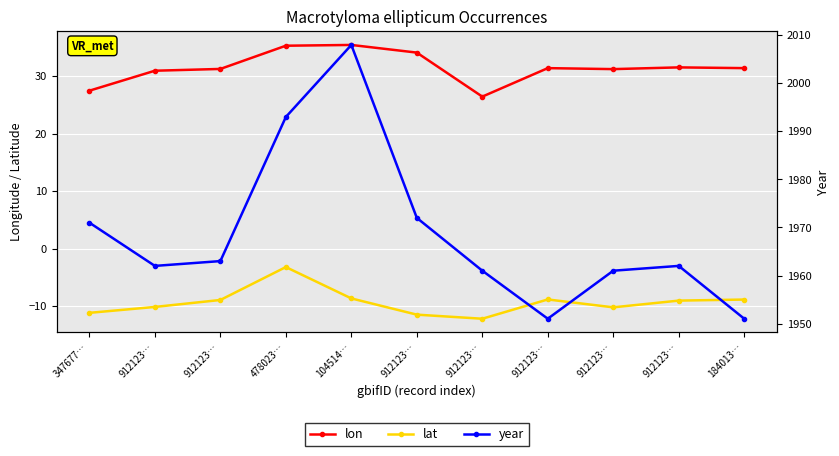

At which category does lon reach its first local valley?

912123…